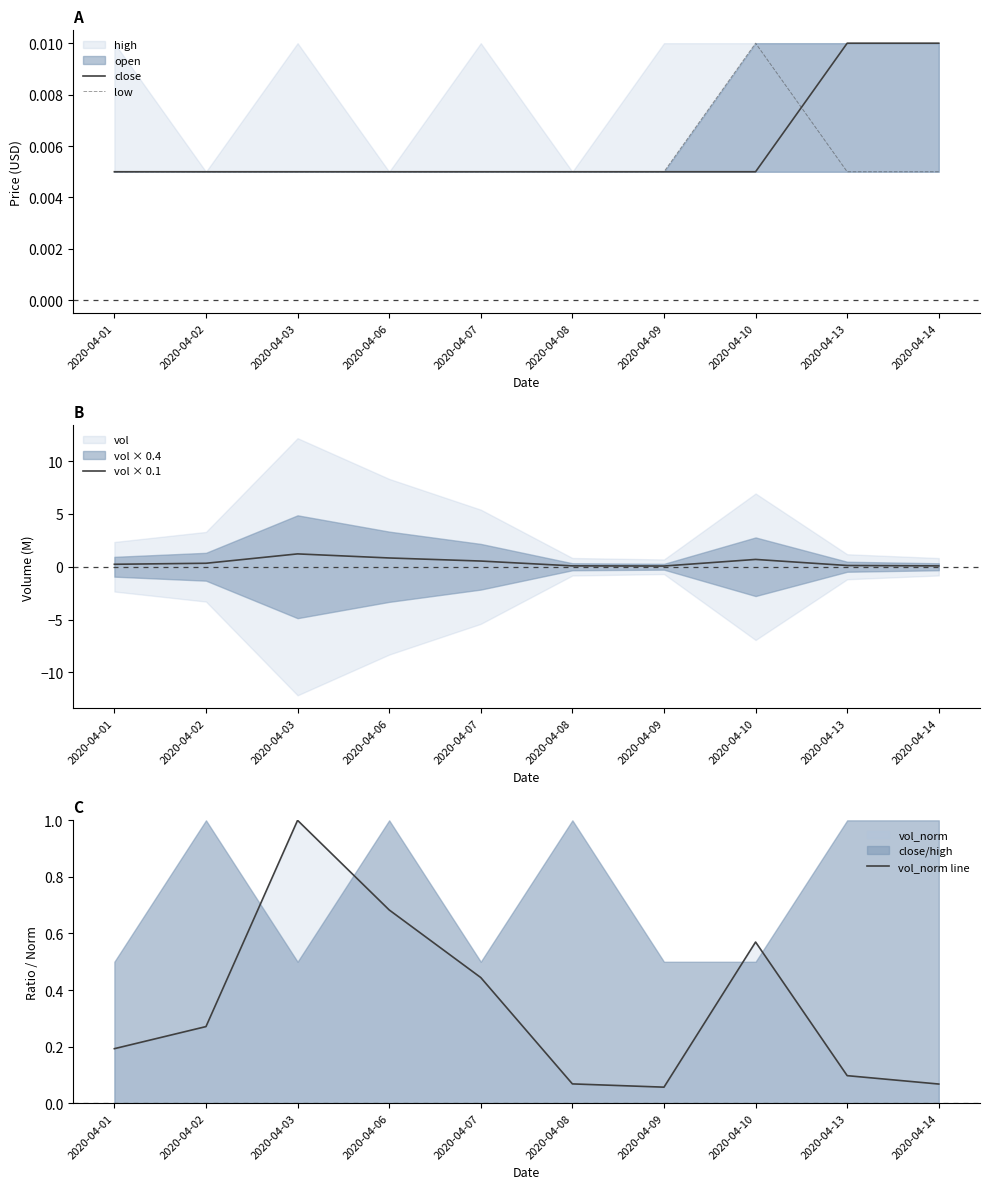

At how many categories does at least one series exceed 0?

10